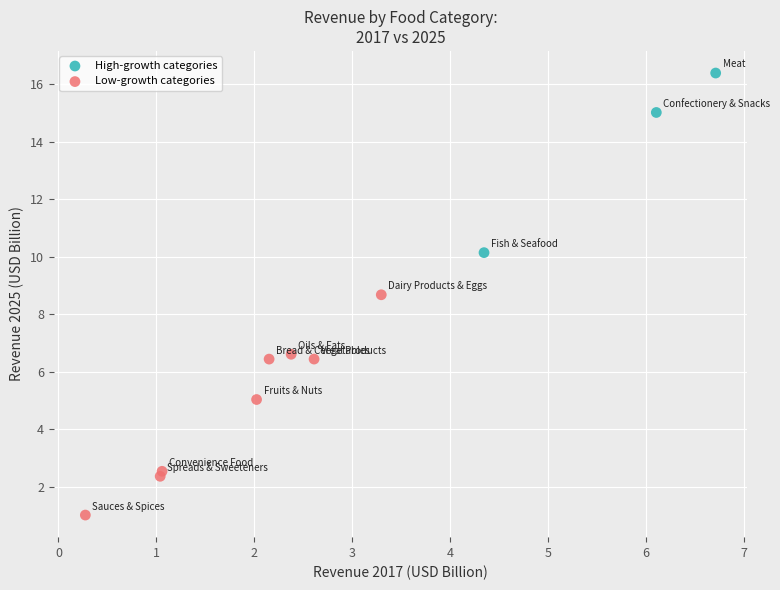

Which series reaches the maximum Y coordinate?

High-growth categories